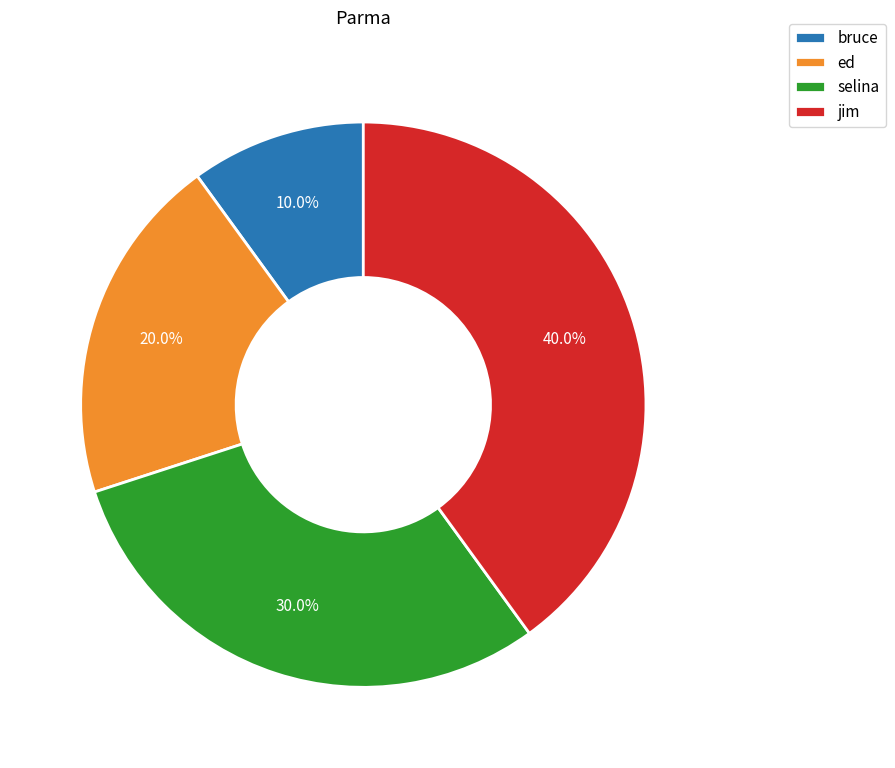

To the nearest percent, what is the combined percentage of jim and selina?

70%